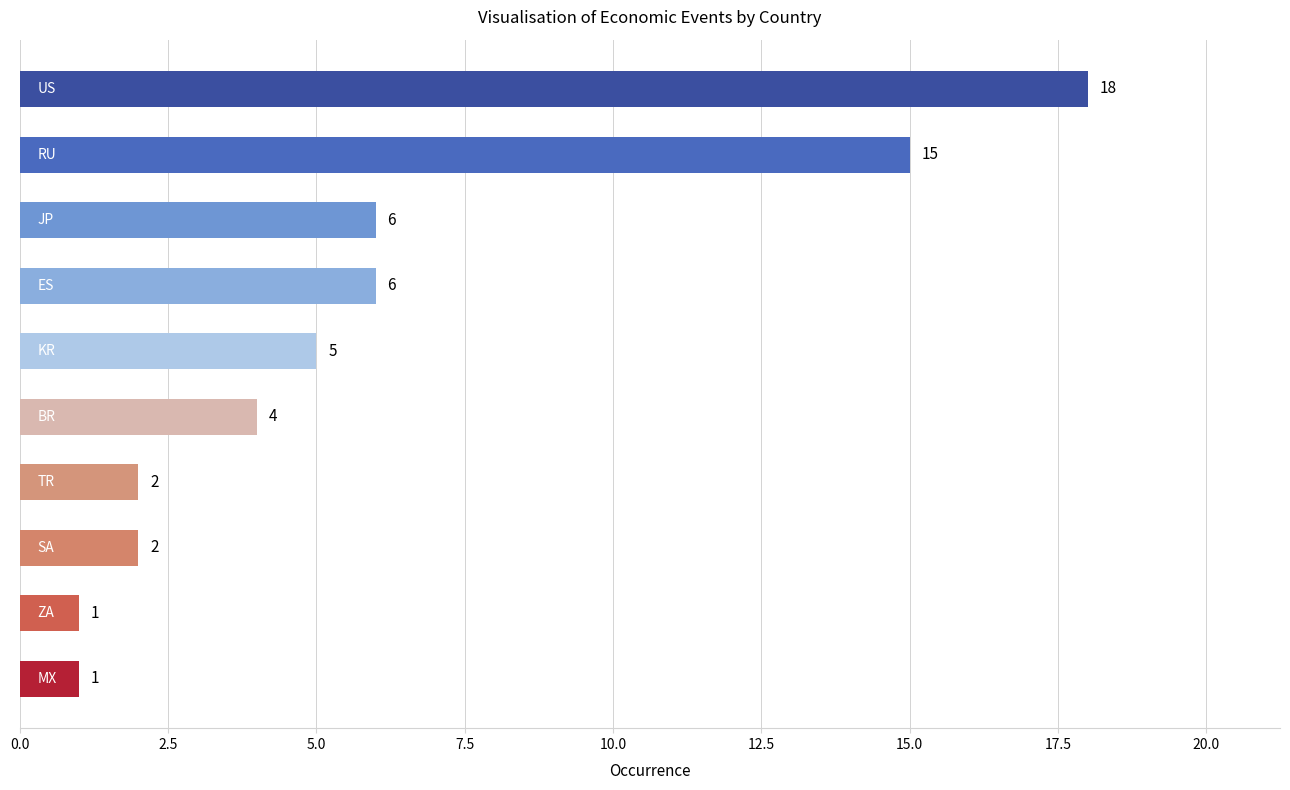

What is the greatest value displayed?

18